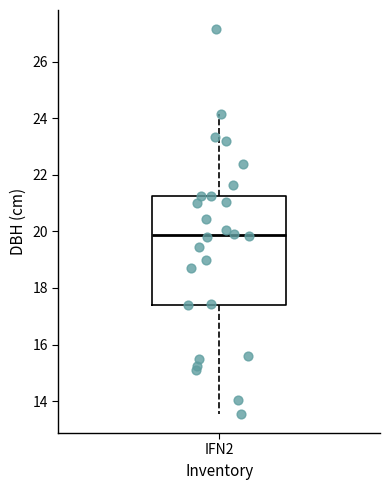

Read this box plot against the y-axis: the position of the median line, the range covered by the box, and the ends of both whiskers. The values are not printed on the chart, so give them approximately, as read against the axis.

median 19.8, box 17.4 to 21.2, whiskers 13.6 to 24.2